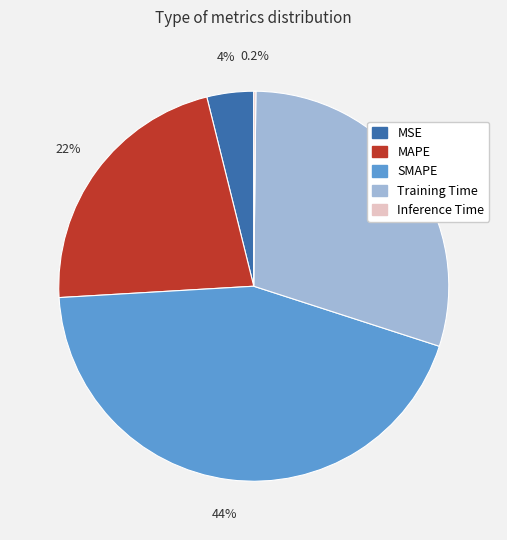

Between MSE and MAPE, which is larger?

MAPE